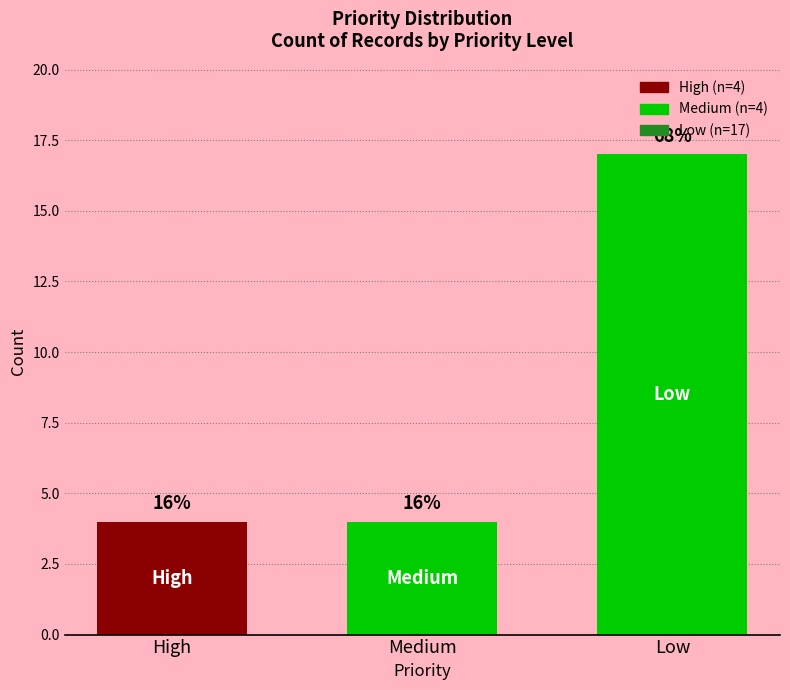

How many bars are there in total?

3